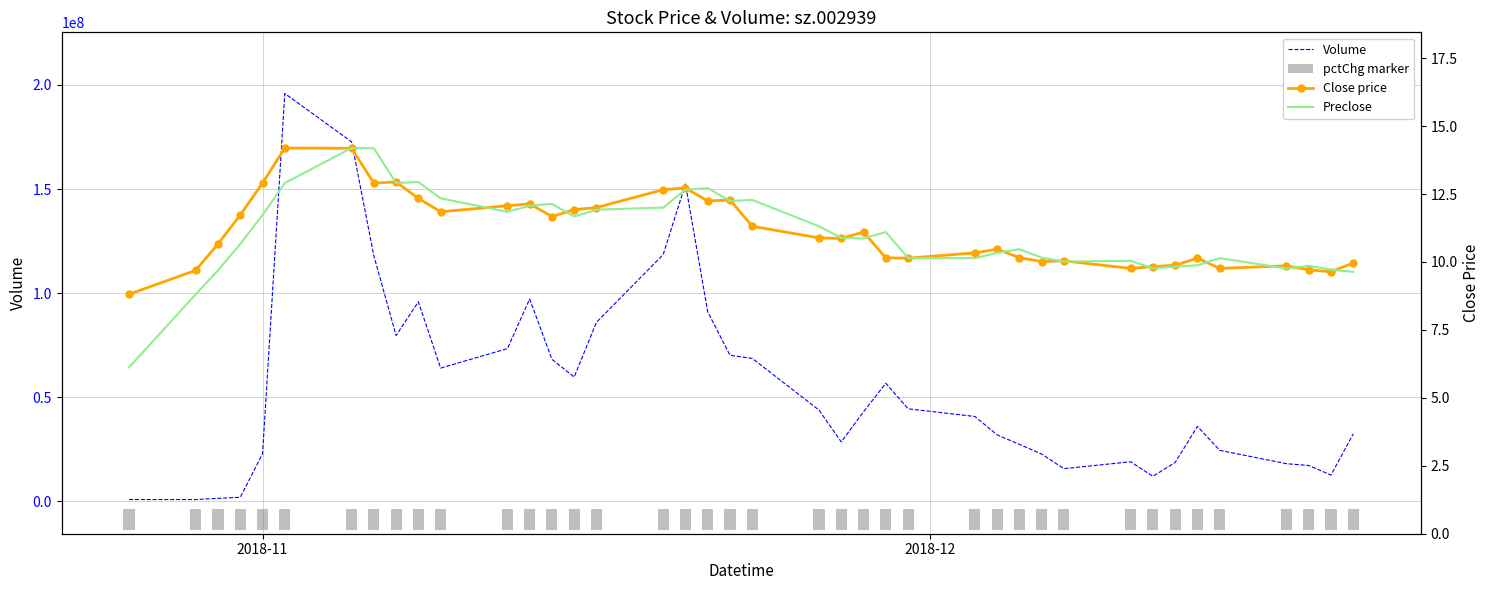

What is the highest value of the Volume series?

195922423